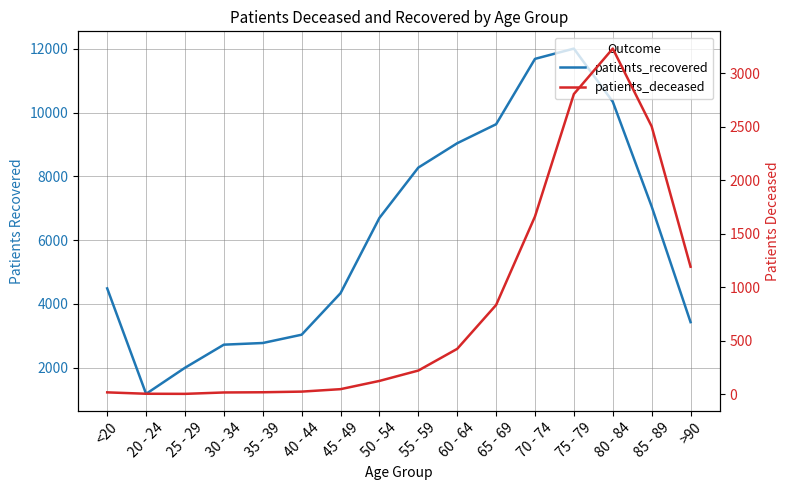

How many lines are shown in the chart?

2